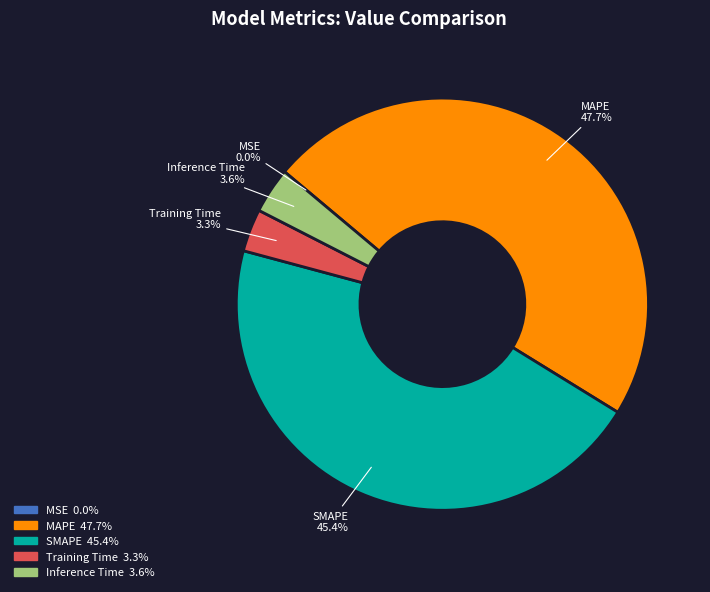

What is the largest slice in the pie chart?

MAPE